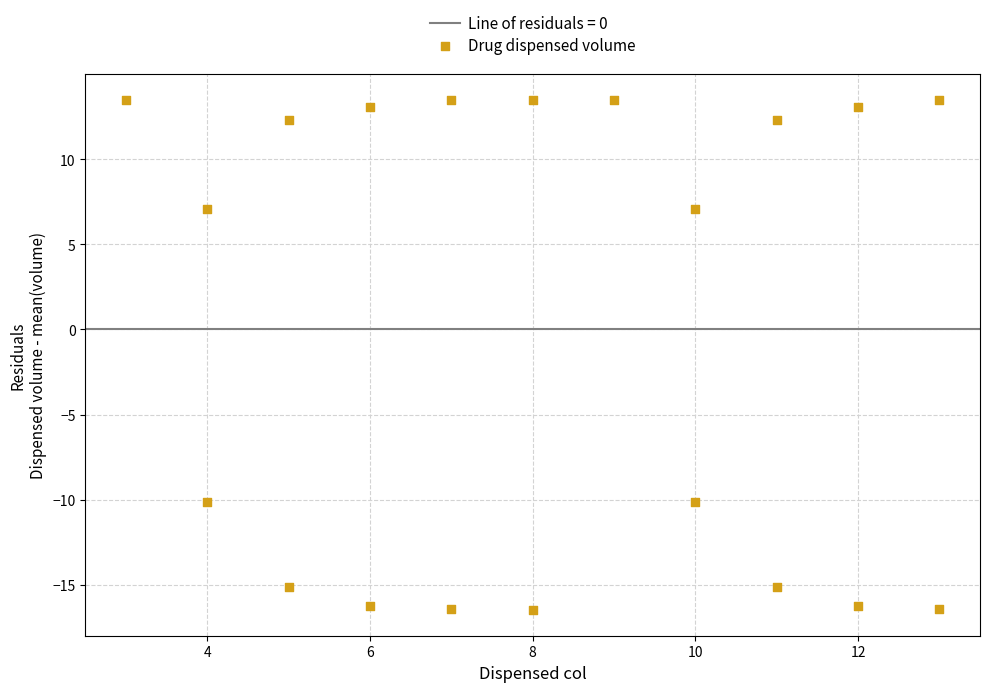

What is the range of Y values (max minus min)?

30.0